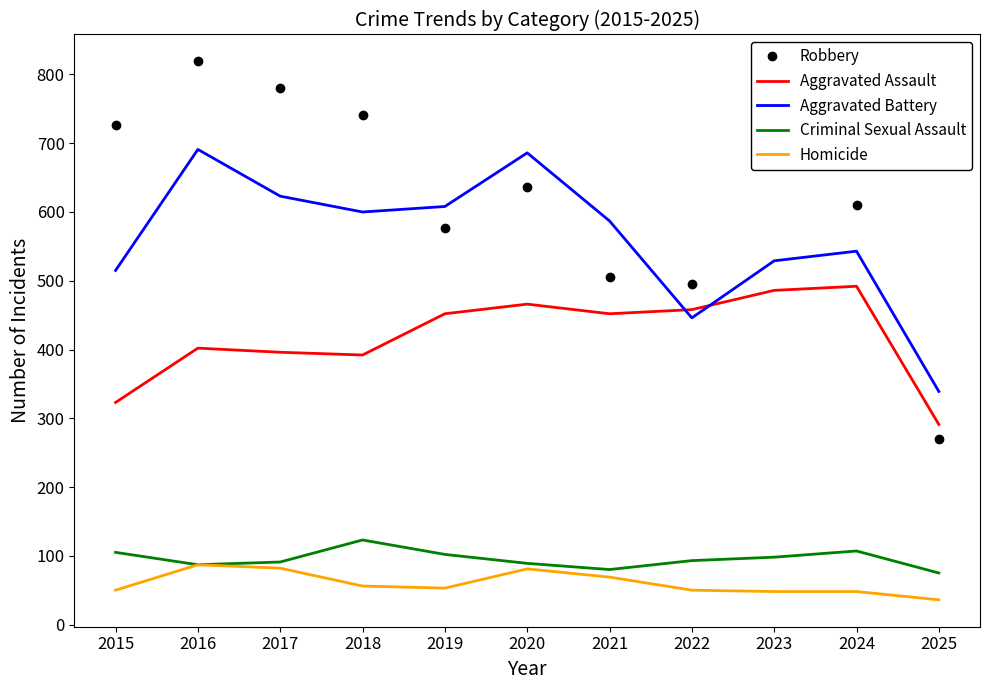

What are all the series names shown in the legend?

Robbery, Aggravated Assault, Aggravated Battery, Criminal Sexual Assault, Homicide